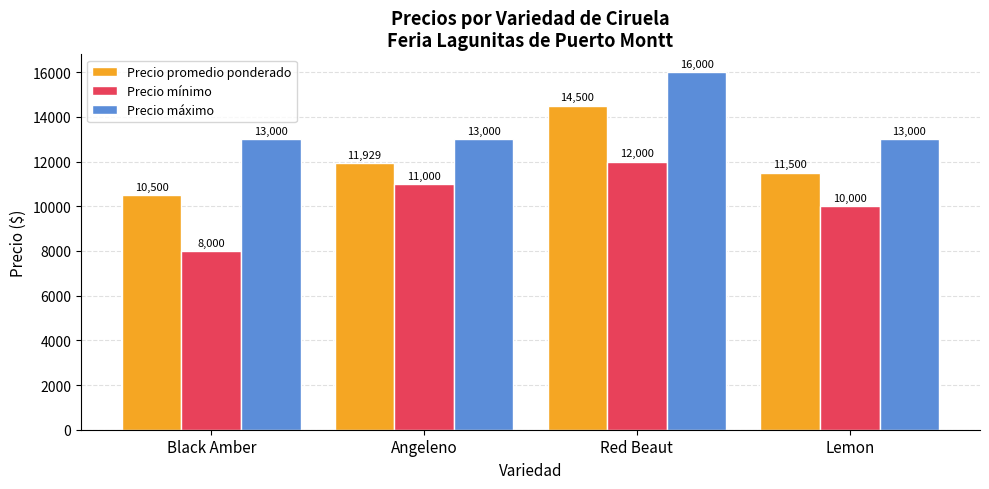

What is the spread (max minus min) of values at Lemon?

3000